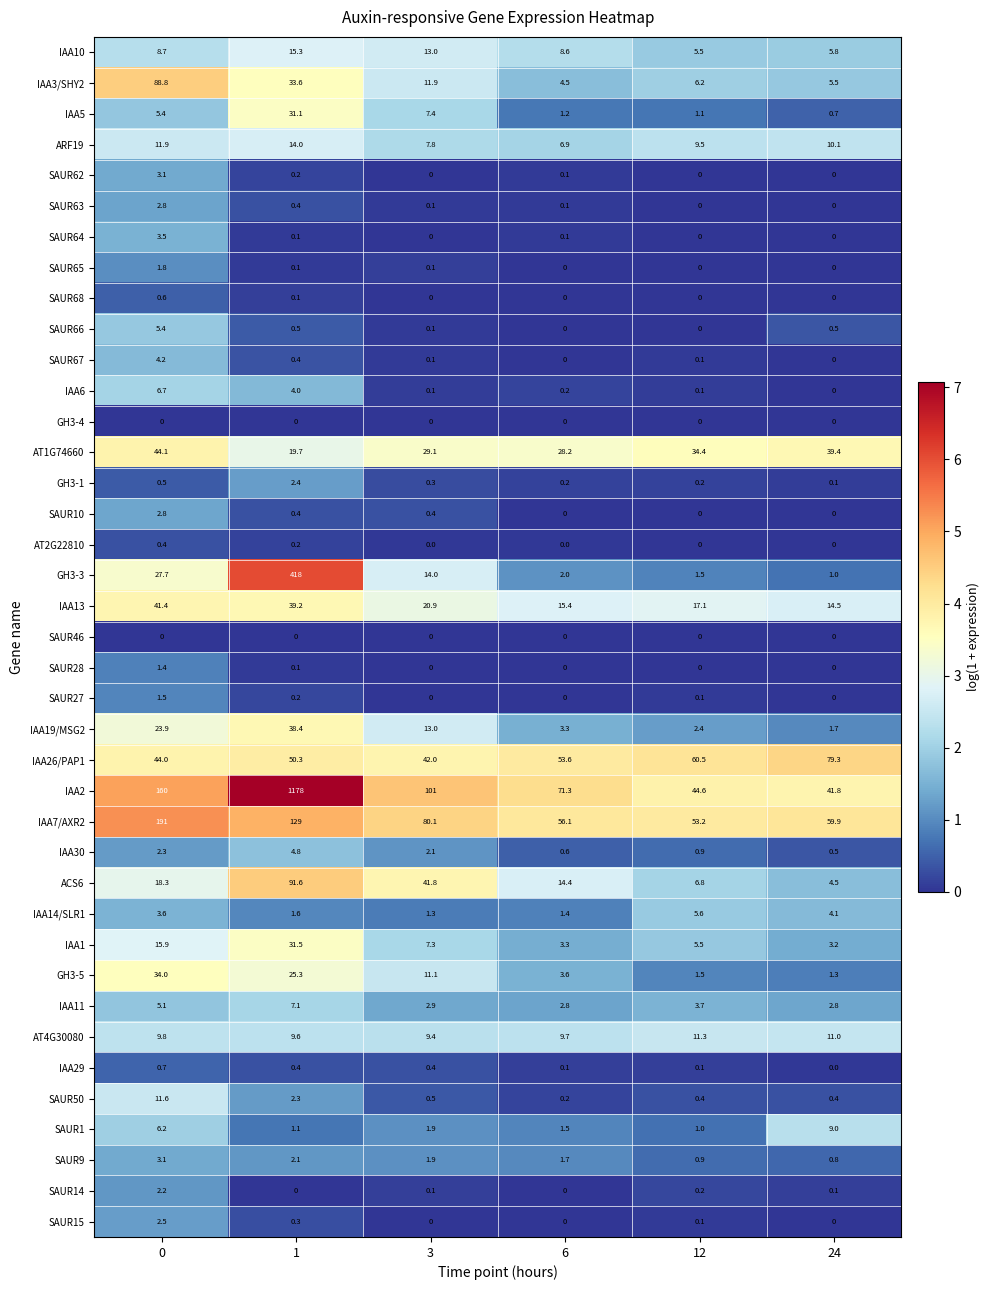

Between 3 and 24, which series saw the biggest shift?

IAA2